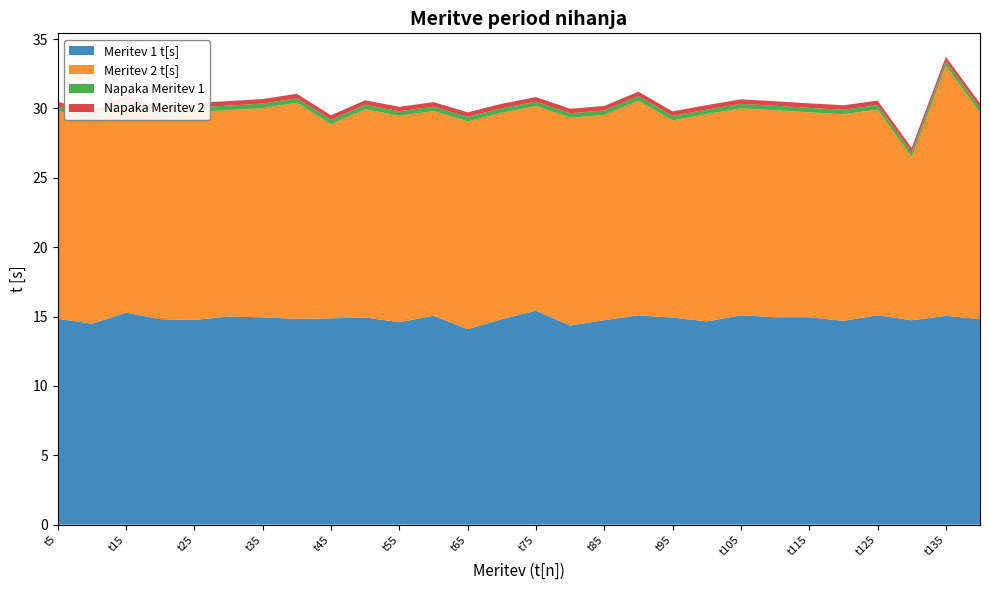

Reading left to right, extract all data points from this chart.

Meritev 1 t[s]: t5=14.8	t10=14.5	t15=15.3	t20=14.8	t25=14.8	t30=15.0	t35=14.9	t40=14.8	t45=14.9	t50=14.9	t55=14.6	t60=15.1	t65=14.1	t70=14.8	t75=15.4	t80=14.3	t85=14.7	t90=15.1	t95=14.9	t100=14.7	t105=15.1	t110=14.9	t115=14.9	t120=14.7	t125=15.1	t130=14.7	t135=15.1	t140=14.8
Meritev 2 t[s]: t5=15.0	t10=14.6	t15=15.0	t20=14.6	t25=15.0	t30=14.9	t35=15.1	t40=15.6	t45=14.0	t50=15.0	t55=14.9	t60=14.8	t65=15.0	t70=14.9	t75=14.8	t80=15.0	t85=14.8	t90=15.5	t95=14.2	t100=14.9	t105=14.9	t110=14.9	t115=14.8	t120=14.9	t125=14.8	t130=11.8	t135=18.0	t140=14.9
Napaka Meritev 1: t5=0.3	t10=0.3	t15=0.3	t20=0.3	t25=0.3	t30=0.3	t35=0.3	t40=0.3	t45=0.3	t50=0.3	t55=0.3	t60=0.3	t65=0.3	t70=0.3	t75=0.3	t80=0.3	t85=0.3	t90=0.3	t95=0.3	t100=0.3	t105=0.3	t110=0.3	t115=0.3	t120=0.3	t125=0.3	t130=0.3	t135=0.3	t140=0.3
Napaka Meritev 2: t5=0.3	t10=0.3	t15=0.3	t20=0.3	t25=0.3	t30=0.3	t35=0.3	t40=0.3	t45=0.3	t50=0.3	t55=0.3	t60=0.3	t65=0.3	t70=0.3	t75=0.3	t80=0.3	t85=0.3	t90=0.3	t95=0.3	t100=0.3	t105=0.3	t110=0.3	t115=0.3	t120=0.3	t125=0.3	t130=0.3	t135=0.3	t140=0.3